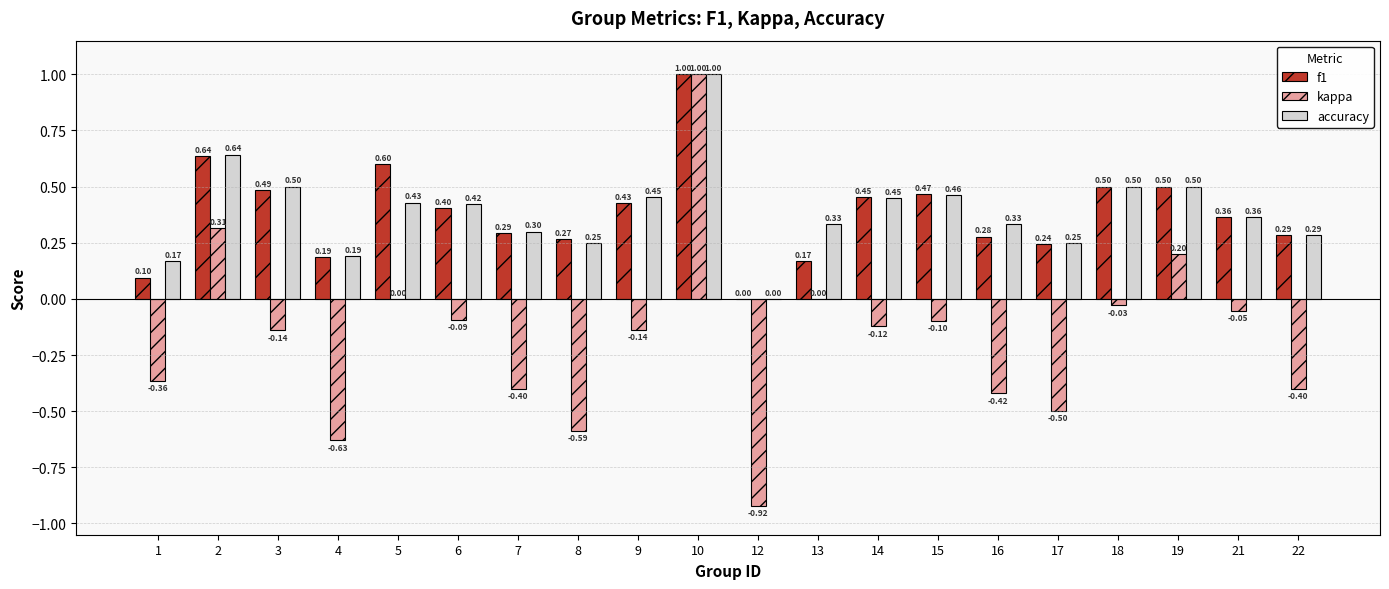

What value does the accuracy series have at 9?

0.5